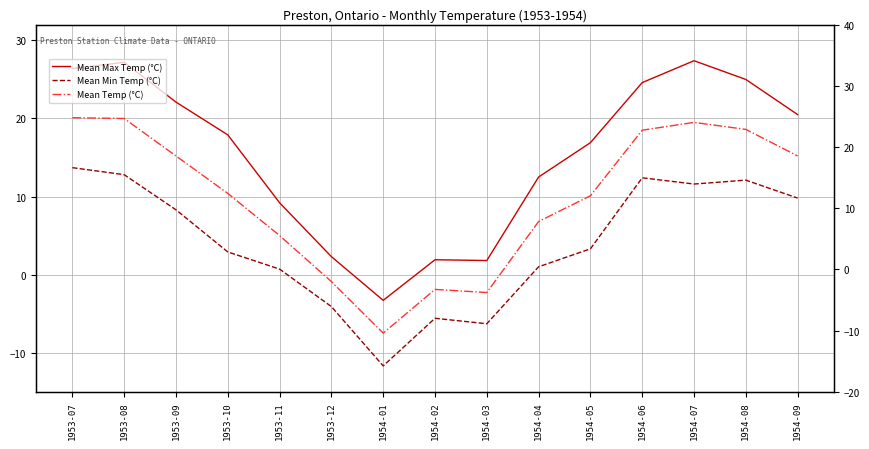

List the labels in order of Mean Min Temp (°C) value, smallest first.

1954-01, 1954-03, 1954-02, 1953-12, 1953-11, 1954-04, 1953-10, 1954-05, 1953-09, 1954-09, 1954-07, 1954-08, 1954-06, 1953-08, 1953-07